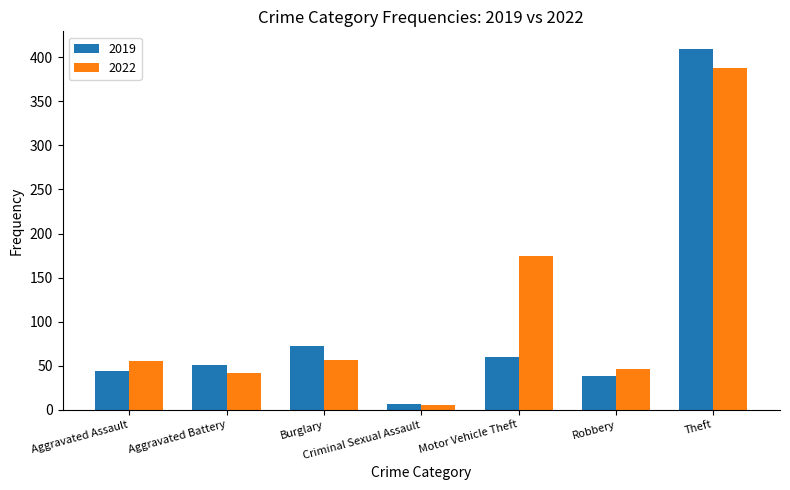

List the labels in order of 2019 value, smallest first.

Criminal Sexual Assault, Robbery, Aggravated Assault, Aggravated Battery, Motor Vehicle Theft, Burglary, Theft